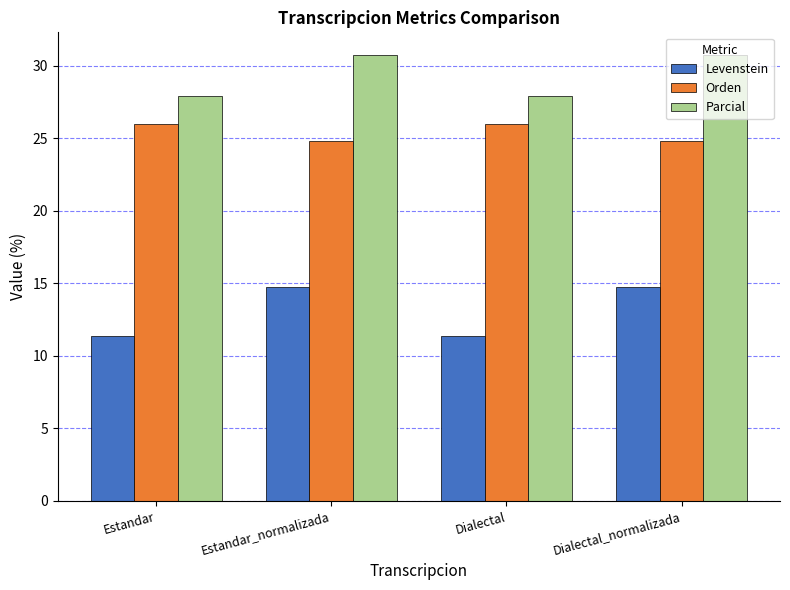

Rank the series by their average value, from lowest to highest.

Levenstein, Orden, Parcial